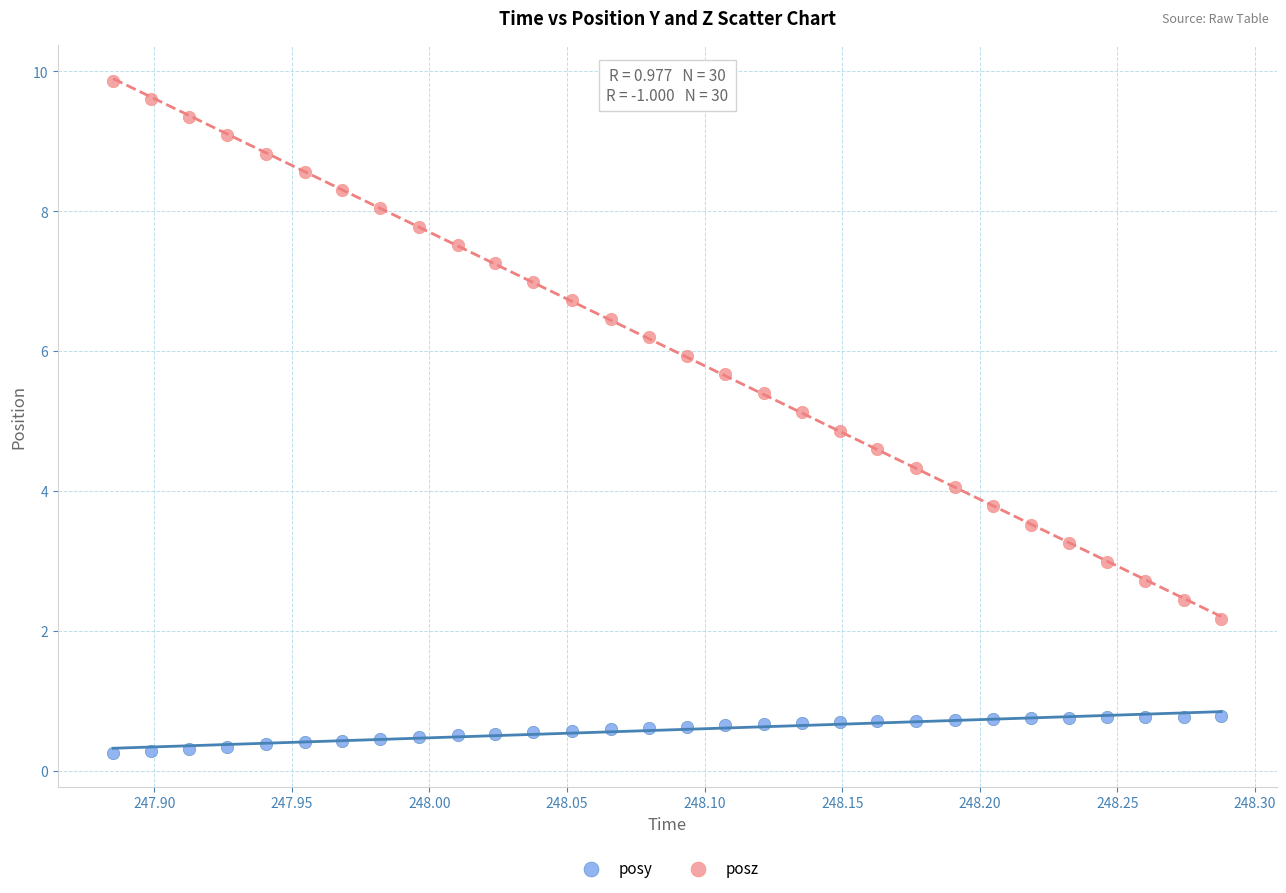

What are all the series names shown in the legend?

posy, posz